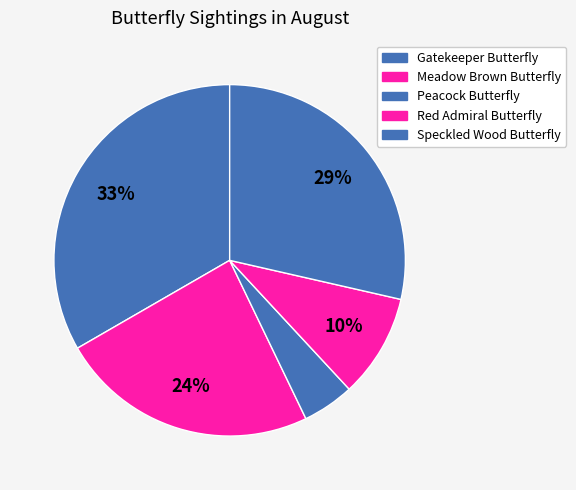

What is the largest slice in the pie chart?

Gatekeeper Butterfly